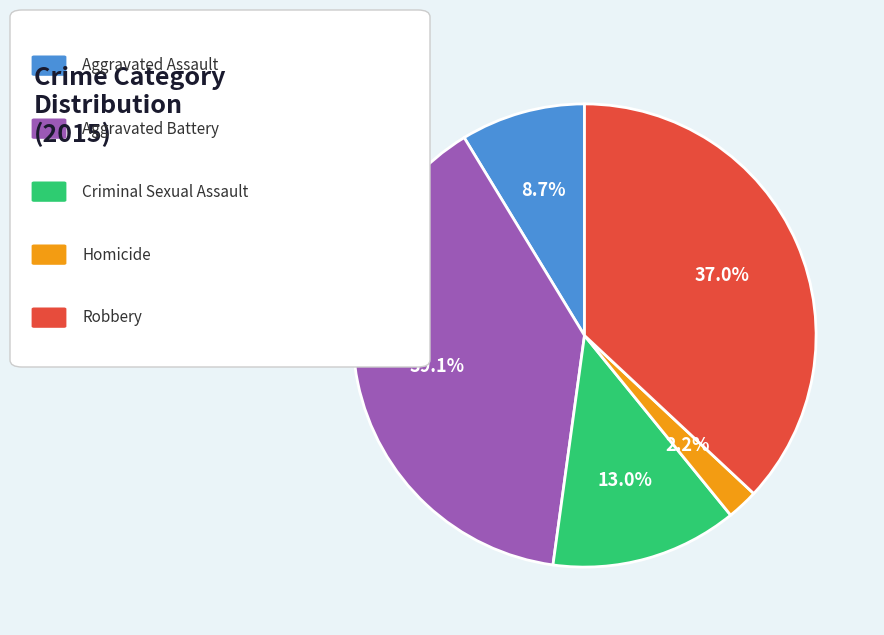

Does any single category account for the majority?

No